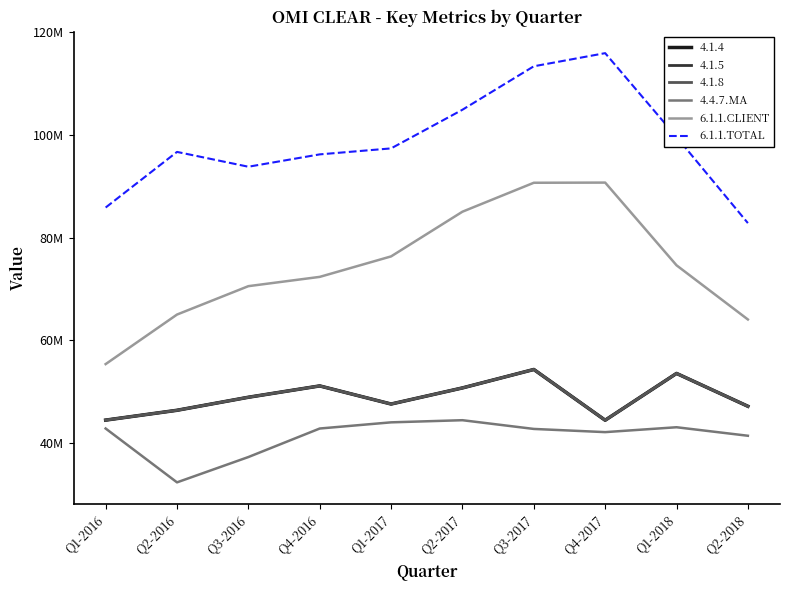

At which label does 4.4.7.MA first exceed 42859414?

Q1-2016